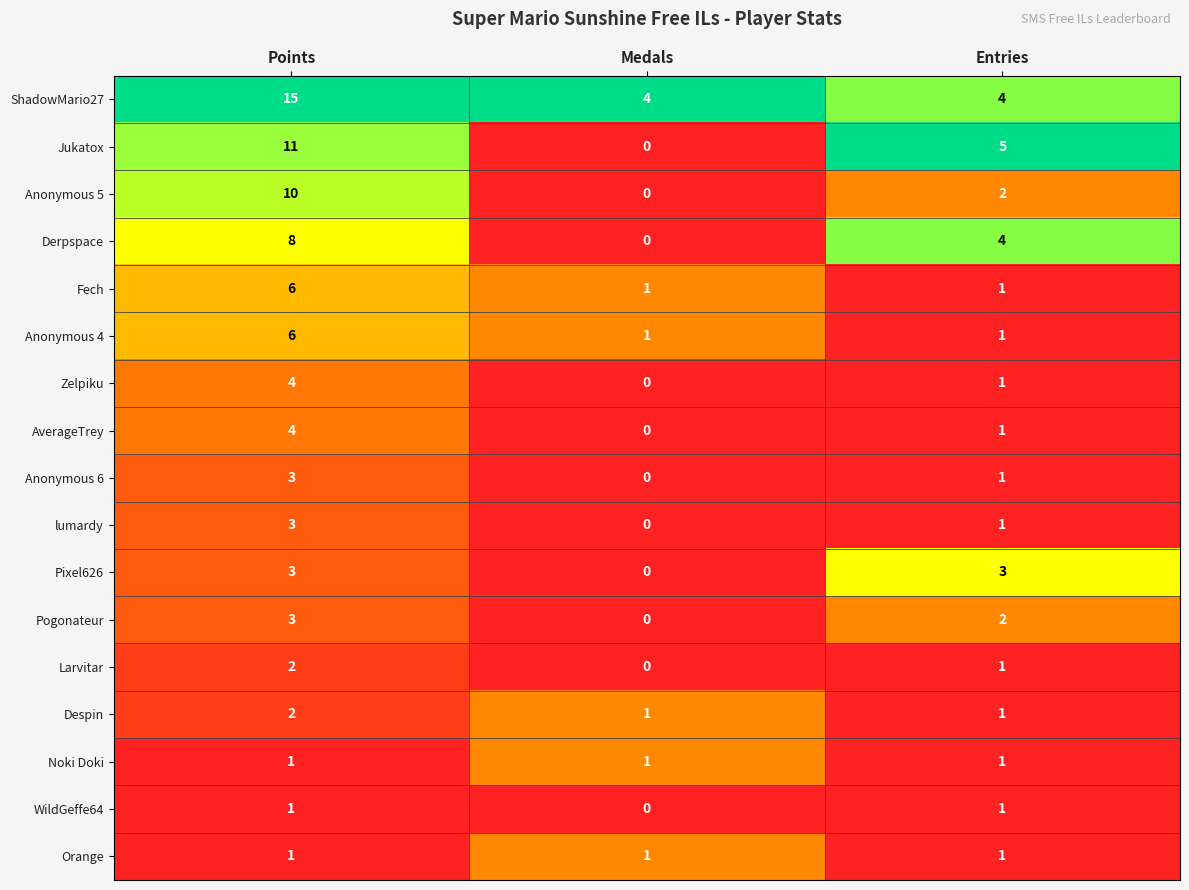

What is the total value across all series at Points?

83